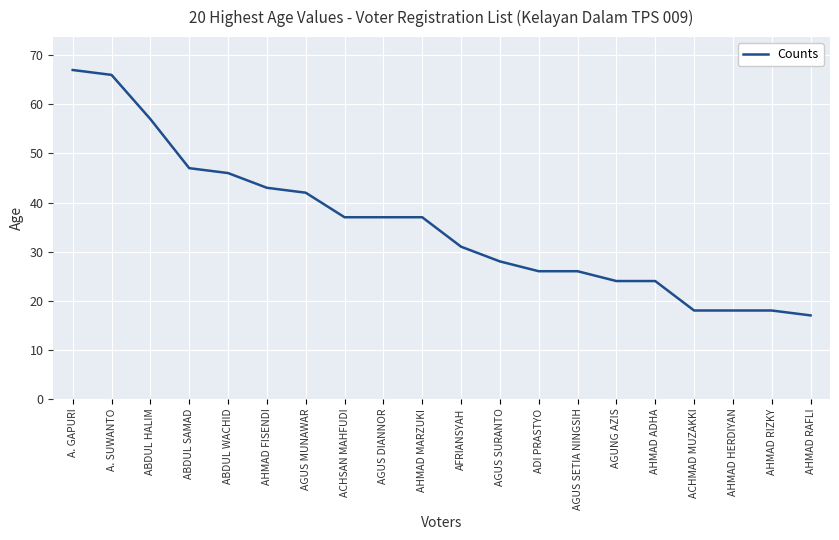

At which category does the chart reach its peak across all series?

A. GAPURI